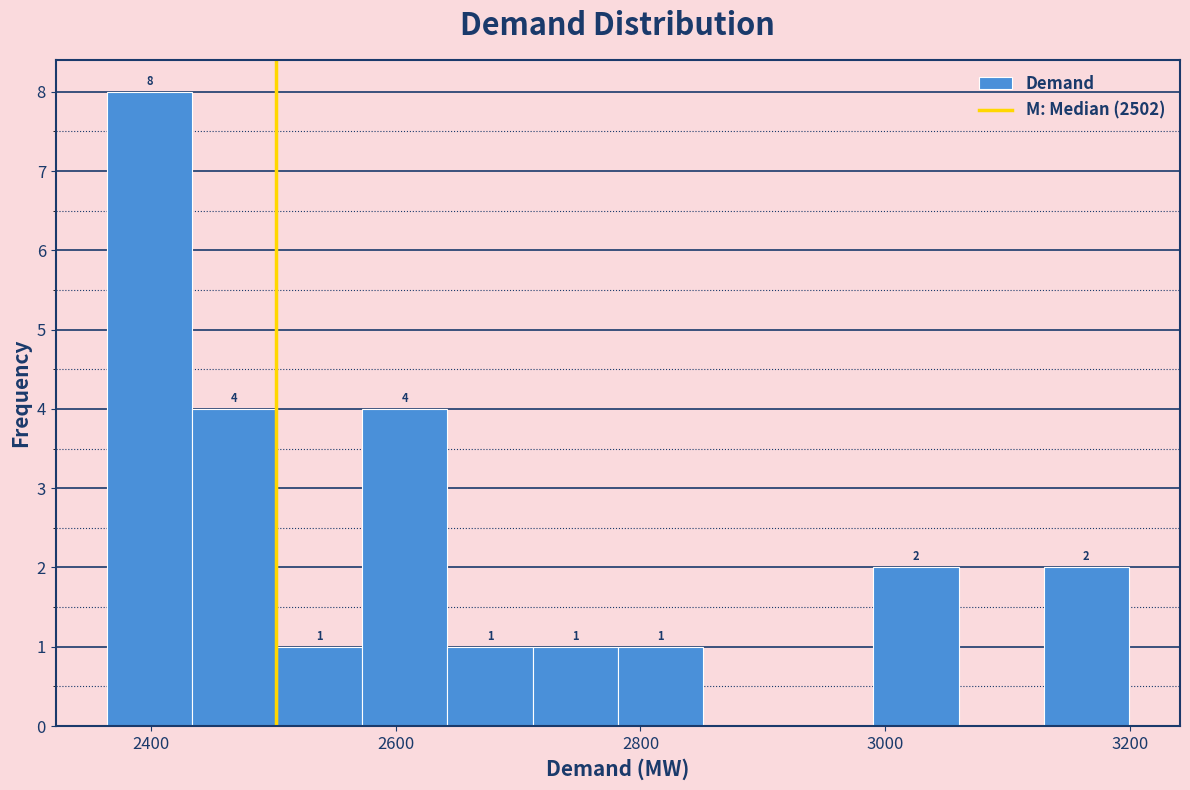

Around what value on the x-axis is the tallest bar? Give the approximate position of its centre, as read against the axis.

2400